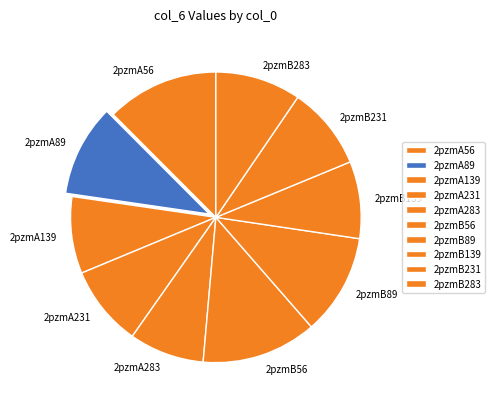

Is the sum of 2pzmB89 and 2pzmA231 greater than half?

No